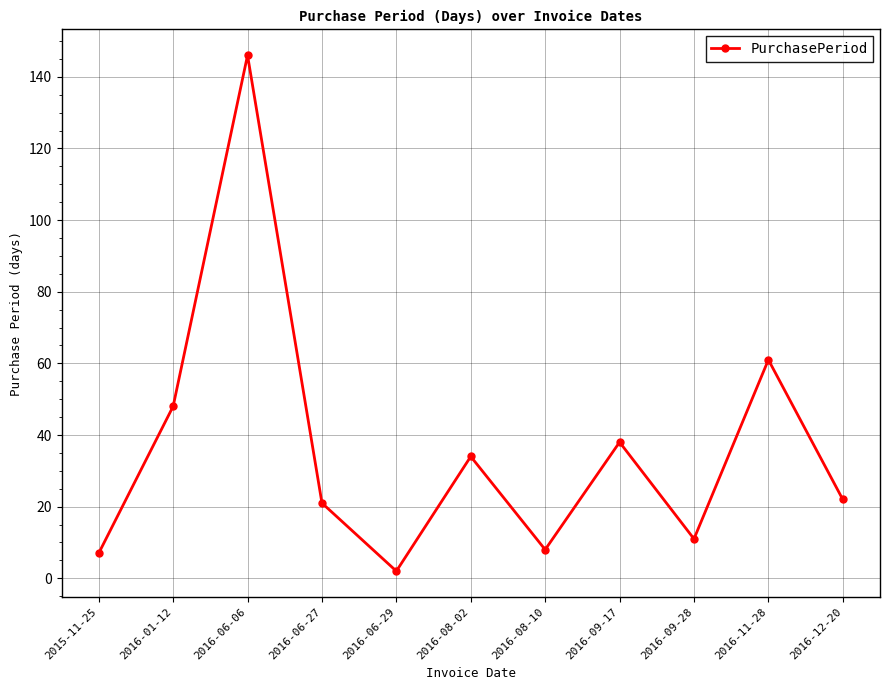

What position from the right is 2016-09-17?

4